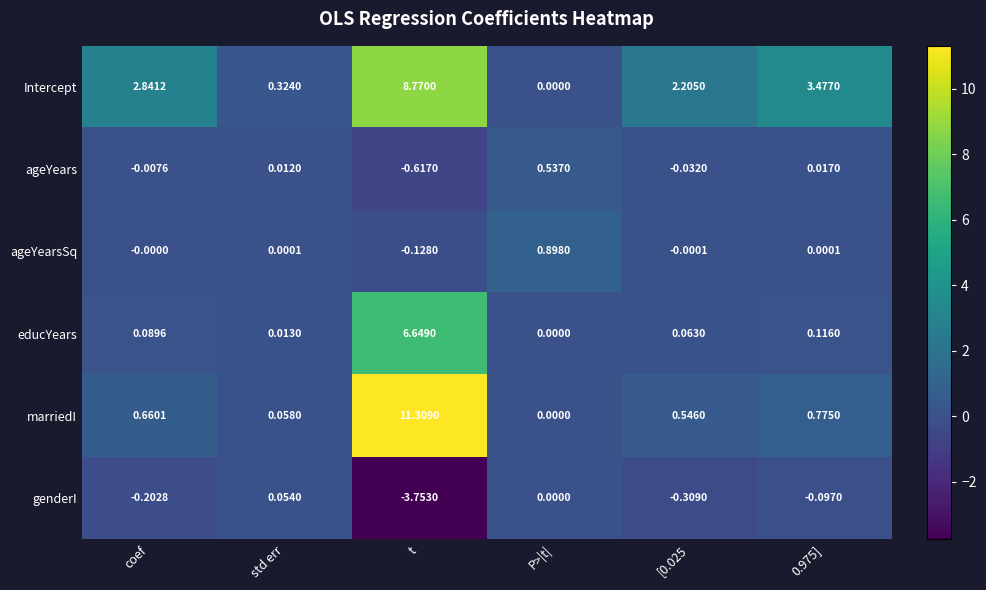

Rank the series at t from lowest to highest value.

genderI, ageYears, ageYearsSq, educYears, Intercept, marriedI